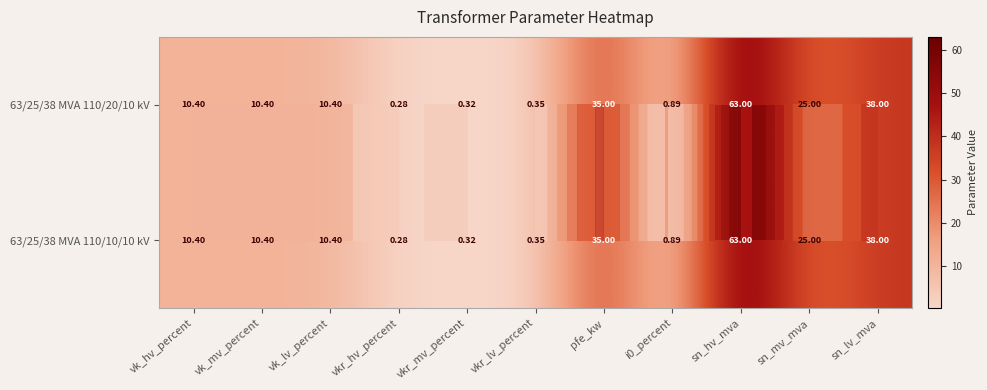

Is the value of 63/25/38 MVA 110/10/10 kV at vkr_mv_percent greater than the value of 63/25/38 MVA 110/20/10 kV at vkr_lv_percent?

No